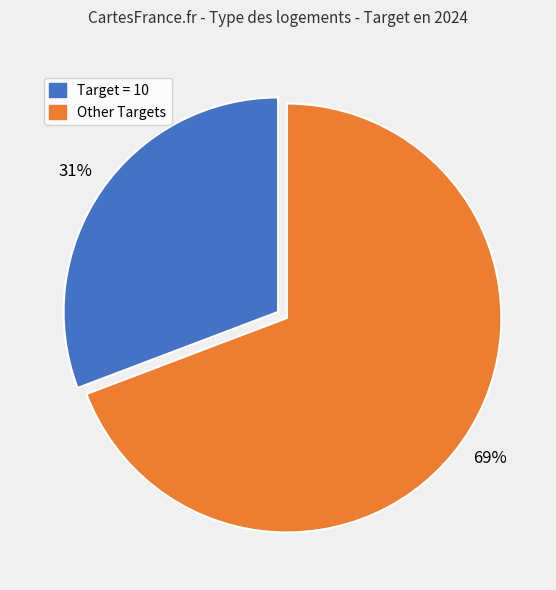

To the nearest percent, what is the average slice percentage?

50%